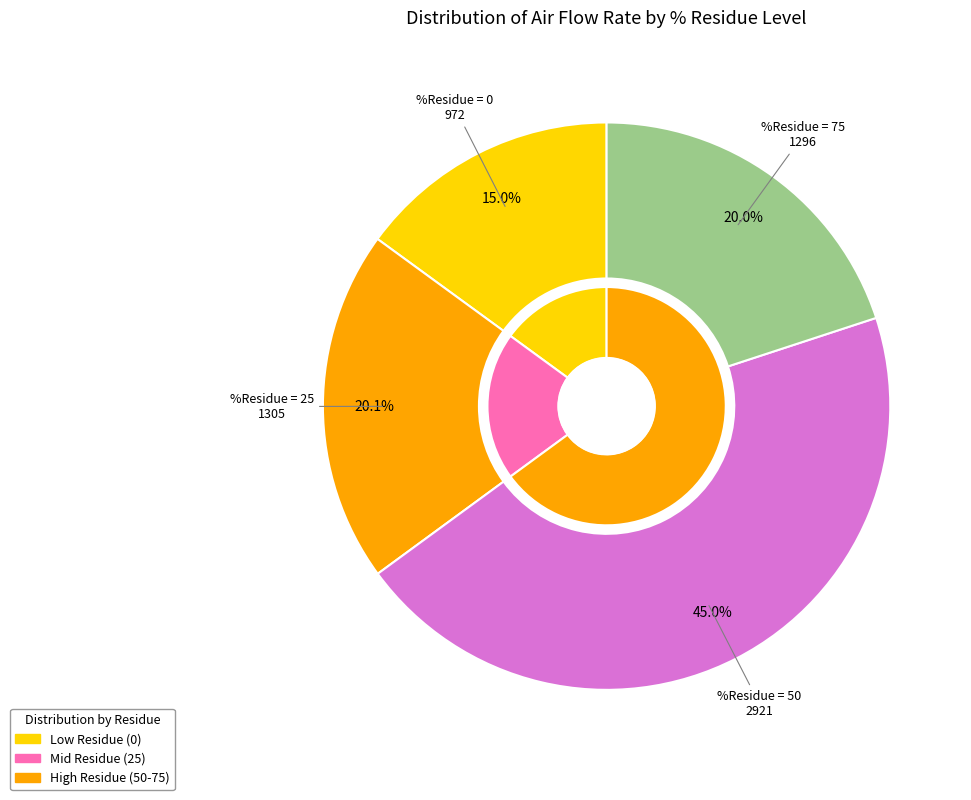

True or false: 0 accounts for 35% of the total.

False